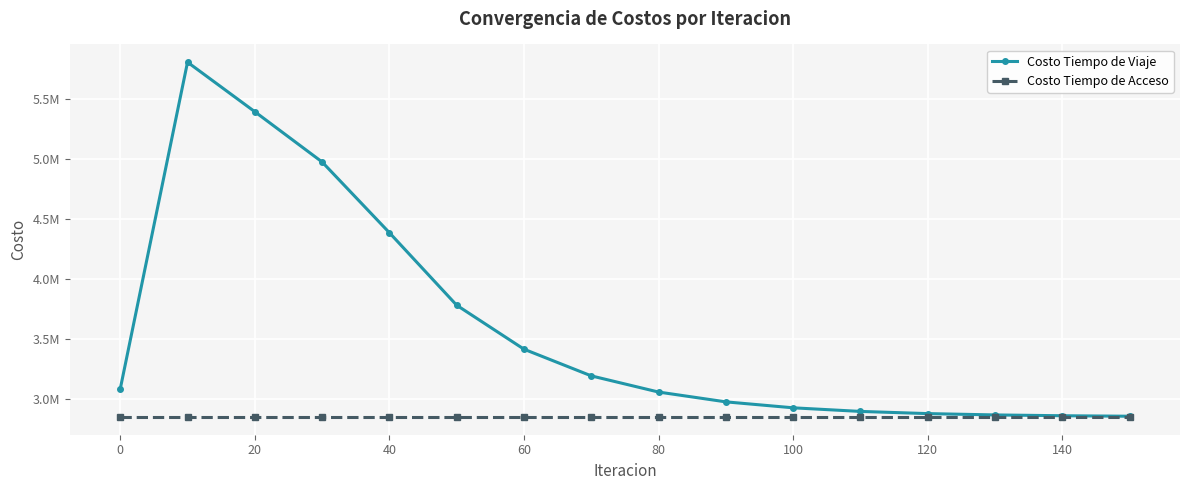

True or false: Costo Tiempo de Viaje and Costo Tiempo de Acceso cross at least once.

False